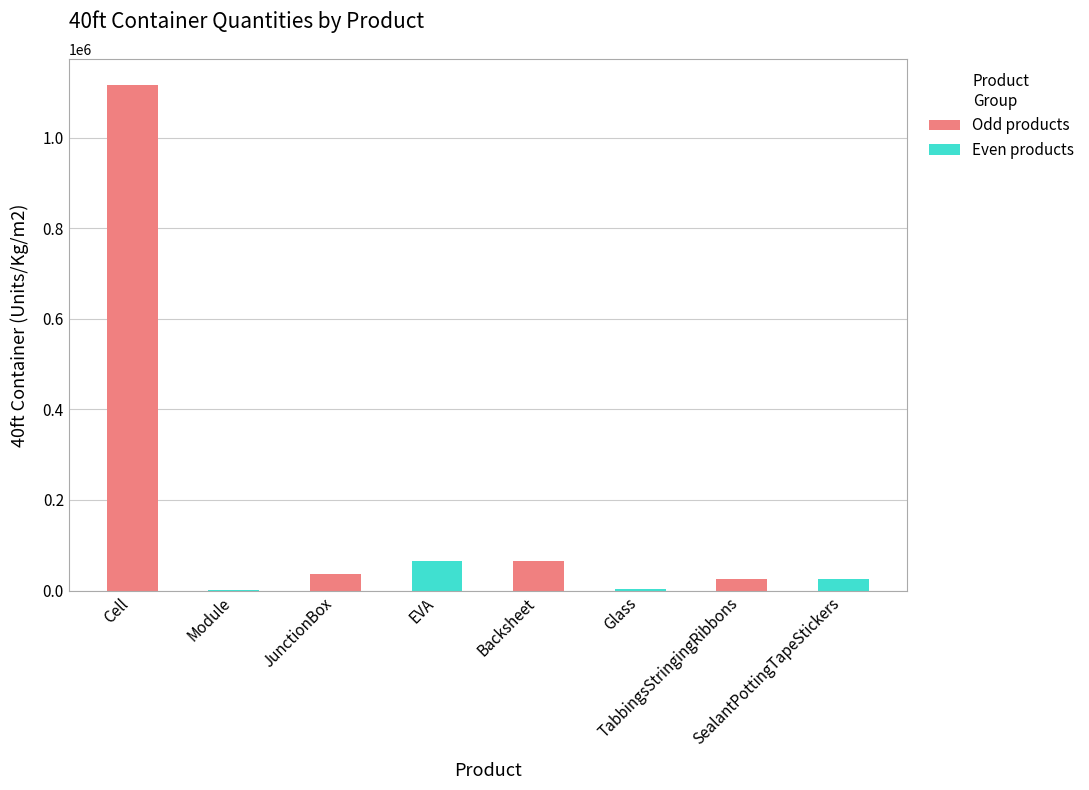

What is the maximum value shown in the chart?

1117200